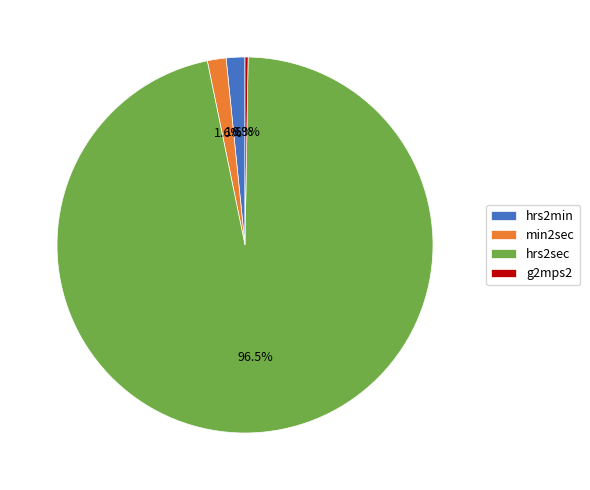

Combined, do min2sec and hrs2min account for over 50%?

No